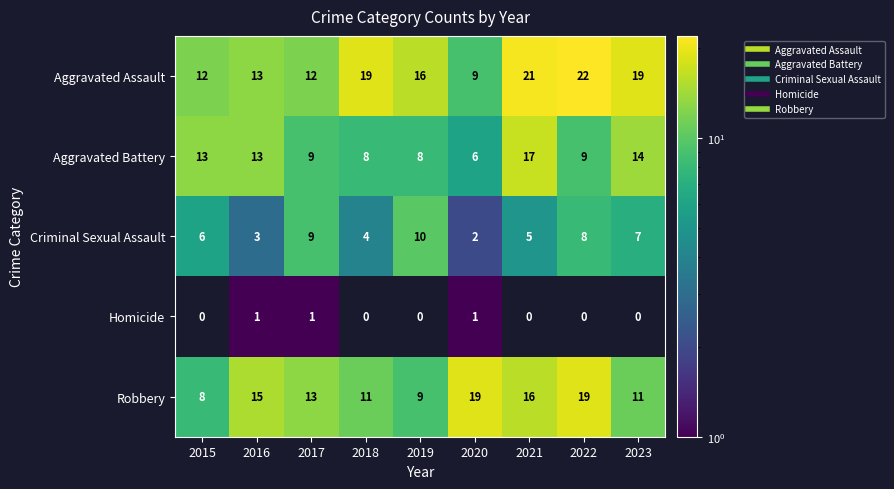

Where is Aggravated Assault nearest to the value 15?

2019